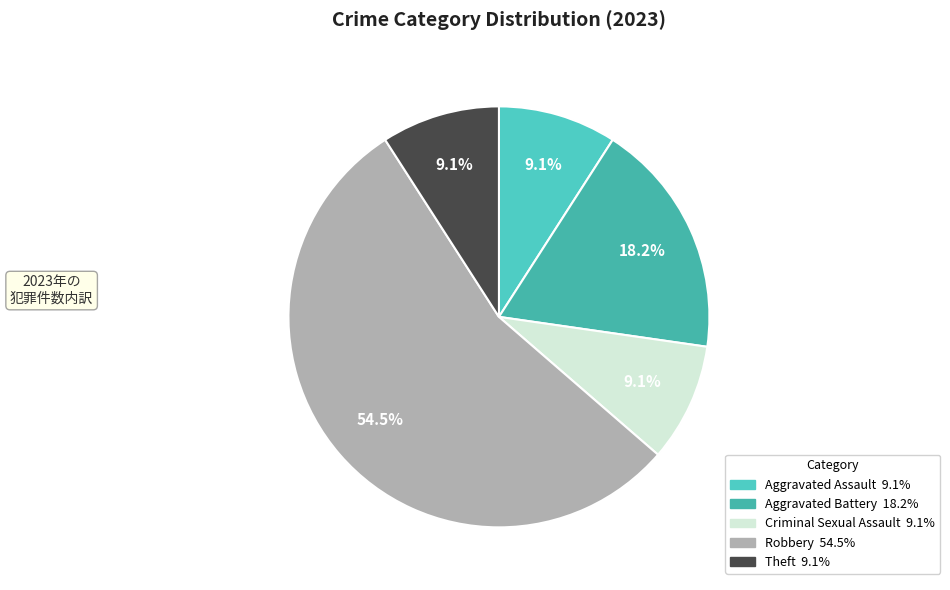

How many slices are in this pie chart?

5